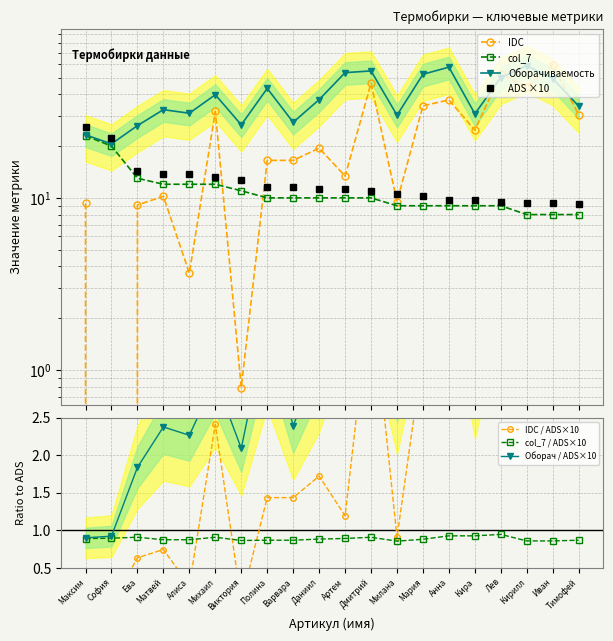

How many intersections are there between IDC and ADS?

5